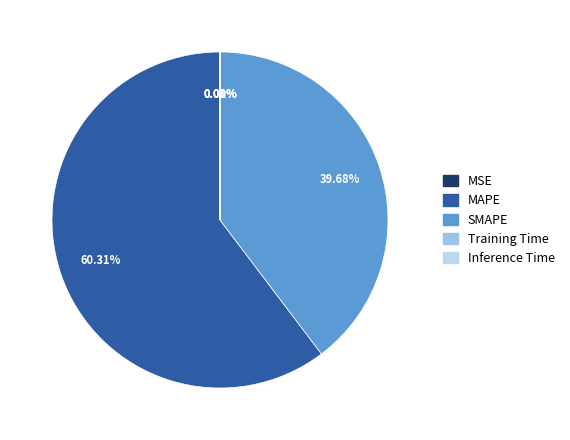

To the nearest percent, what is the difference between the largest and smallest slice percentages?

60%